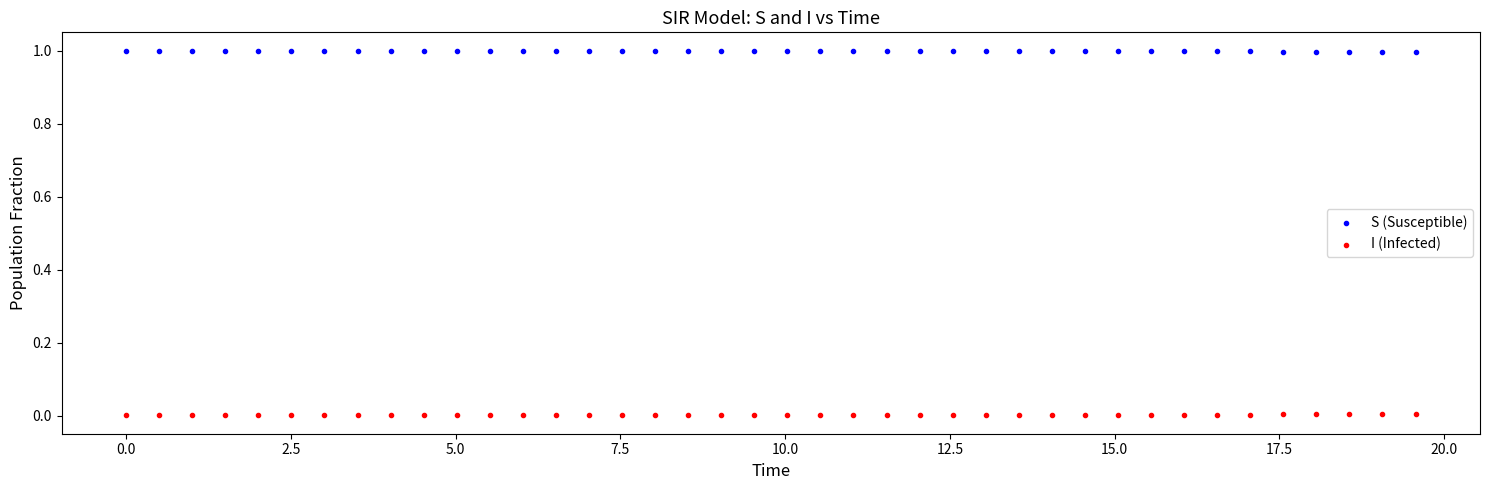

What is the X range (max minus min) for the scatter plot?

19.6